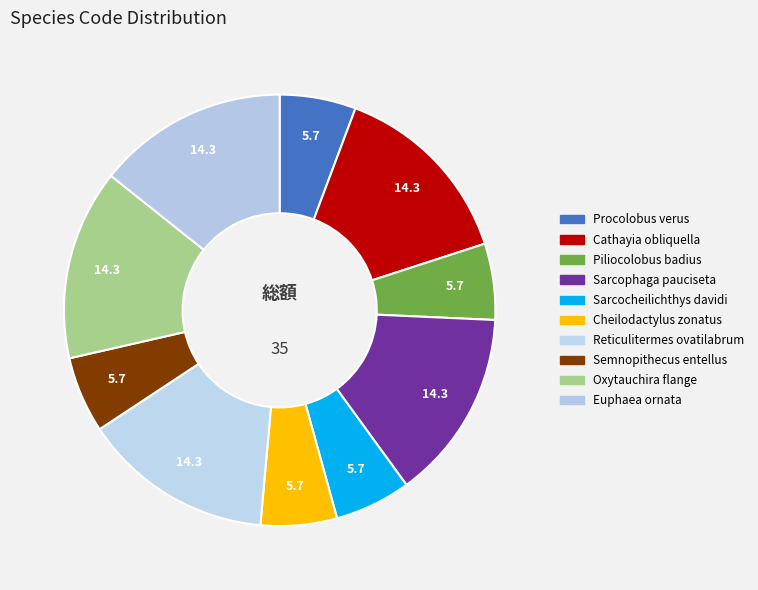

What percentage is the Cathayia obliquella slice, to the nearest percent?

14%